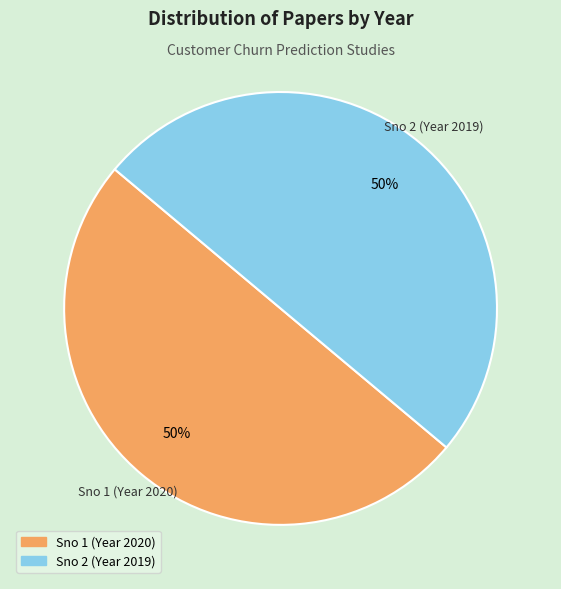

To the nearest percent, what is the average slice percentage?

50%